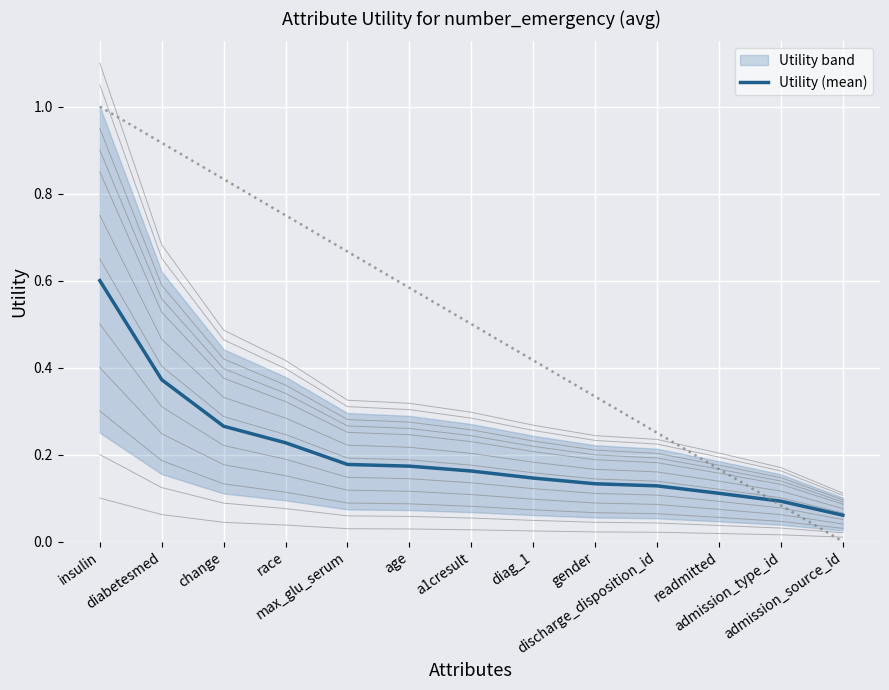

Rank the categories by value from lowest to highest.

admission_source_id, admission_type_id, readmitted, discharge_disposition_id, gender, diag_1, a1cresult, age, max_glu_serum, race, change, diabetesmed, insulin